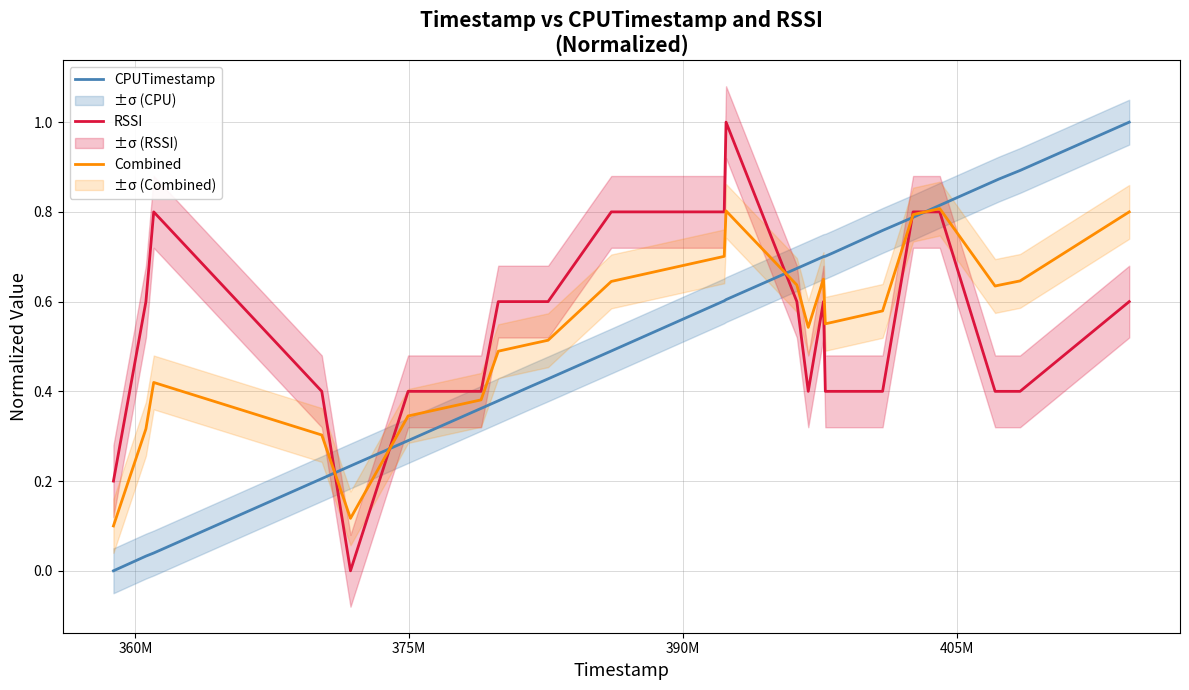

Does the chart display data point markers on the line(s)?

No